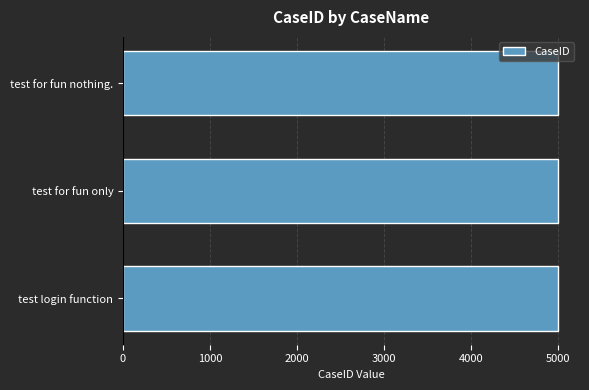

Count the number of categories in the chart.

3